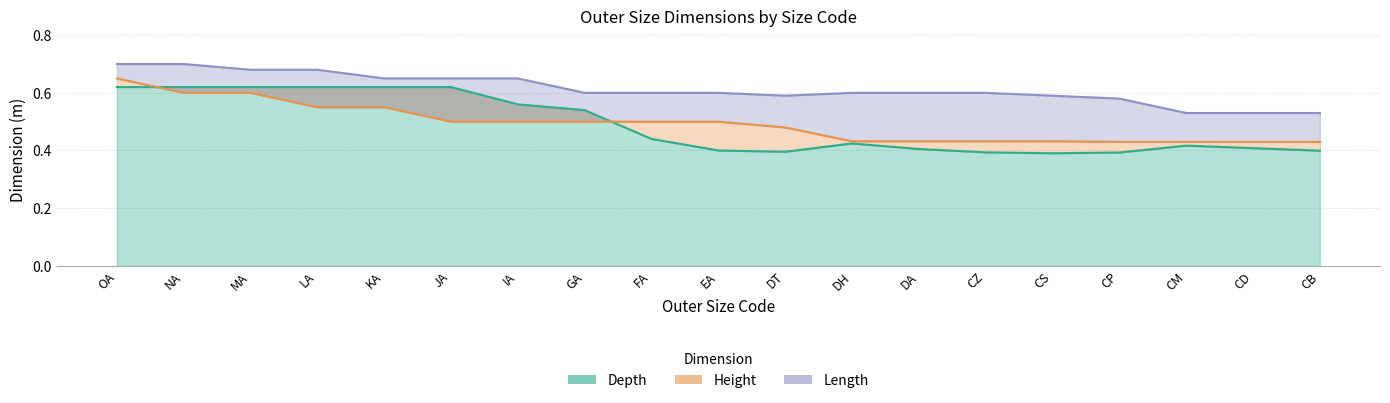

List the labels in order of Length value, largest first.

OA, NA, MA, LA, KA, JA, IA, GA, FA, EA, DH, DA, CZ, DT, CS, CP, CM, CD, CB